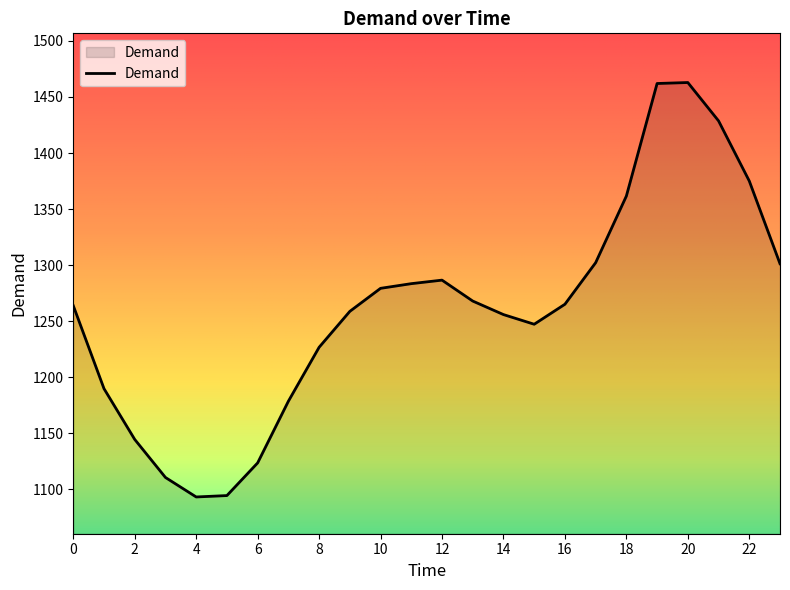

What is the difference between the maximum and minimum values?

369.8